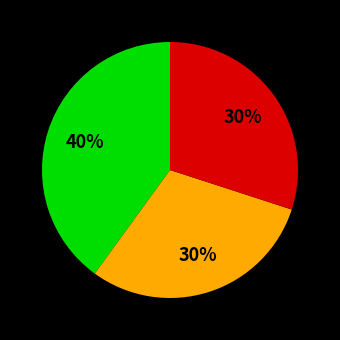

Does any single category account for the majority?

No